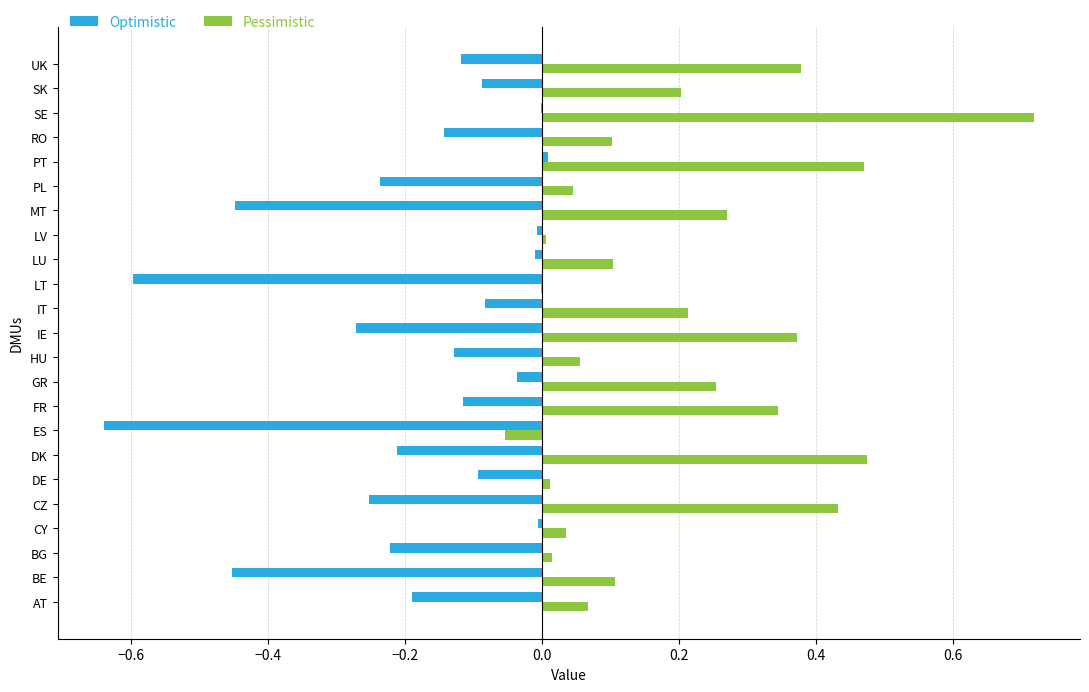

Which category has the highest value across all series?

SE